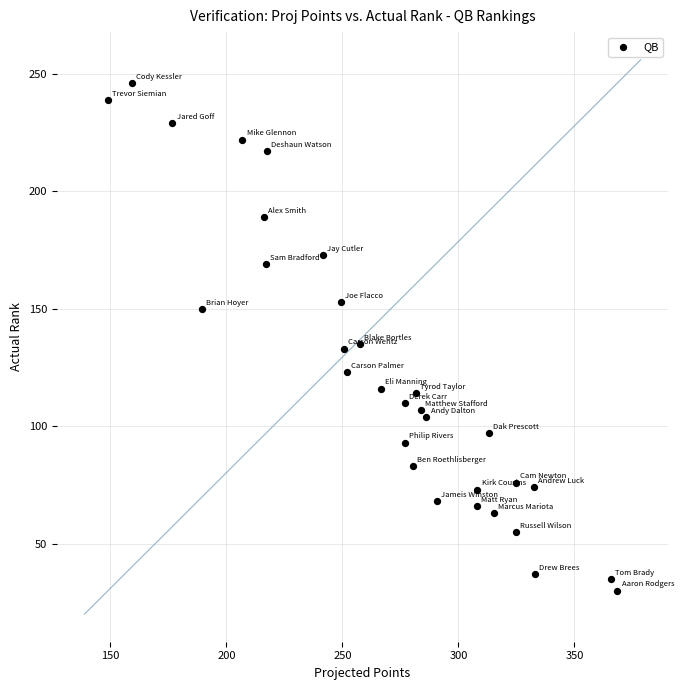

What is the range of Y values (max minus min)?

216